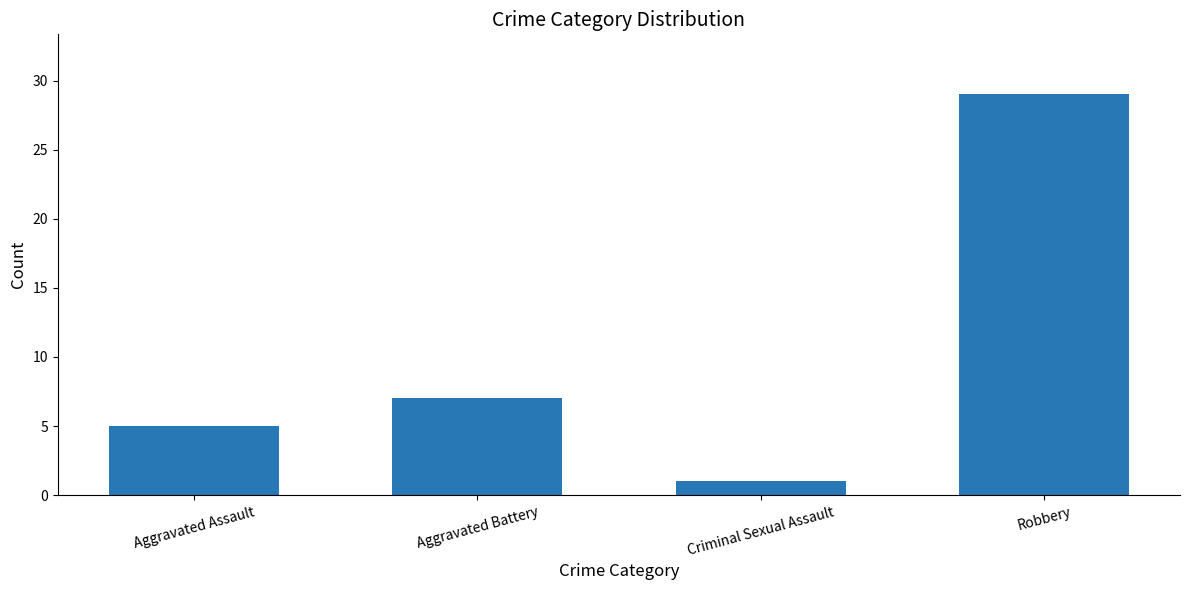

What is the sum of the values at Aggravated Battery and Robbery?

36